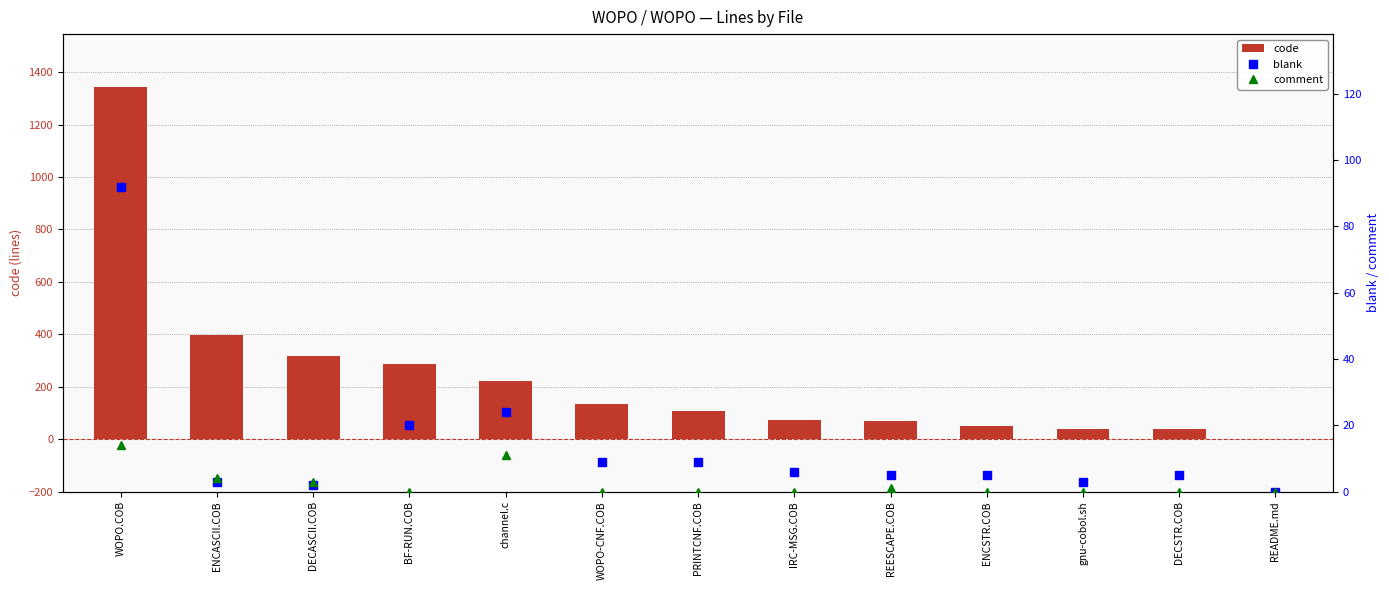

Where is blank nearest to the value 46?

channel.c